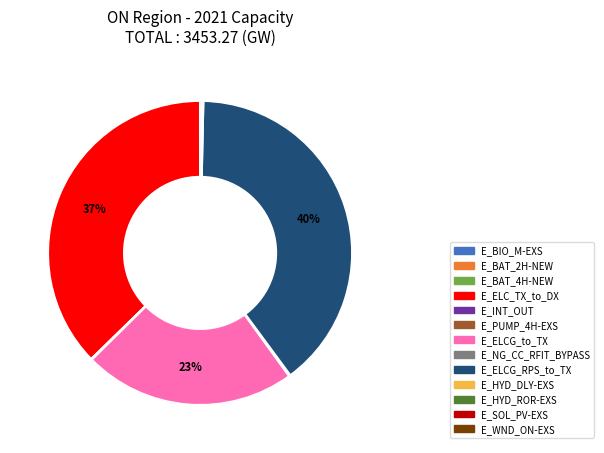

Does E_ELCG_RPS_to_TX account for over 50% of the chart?

No